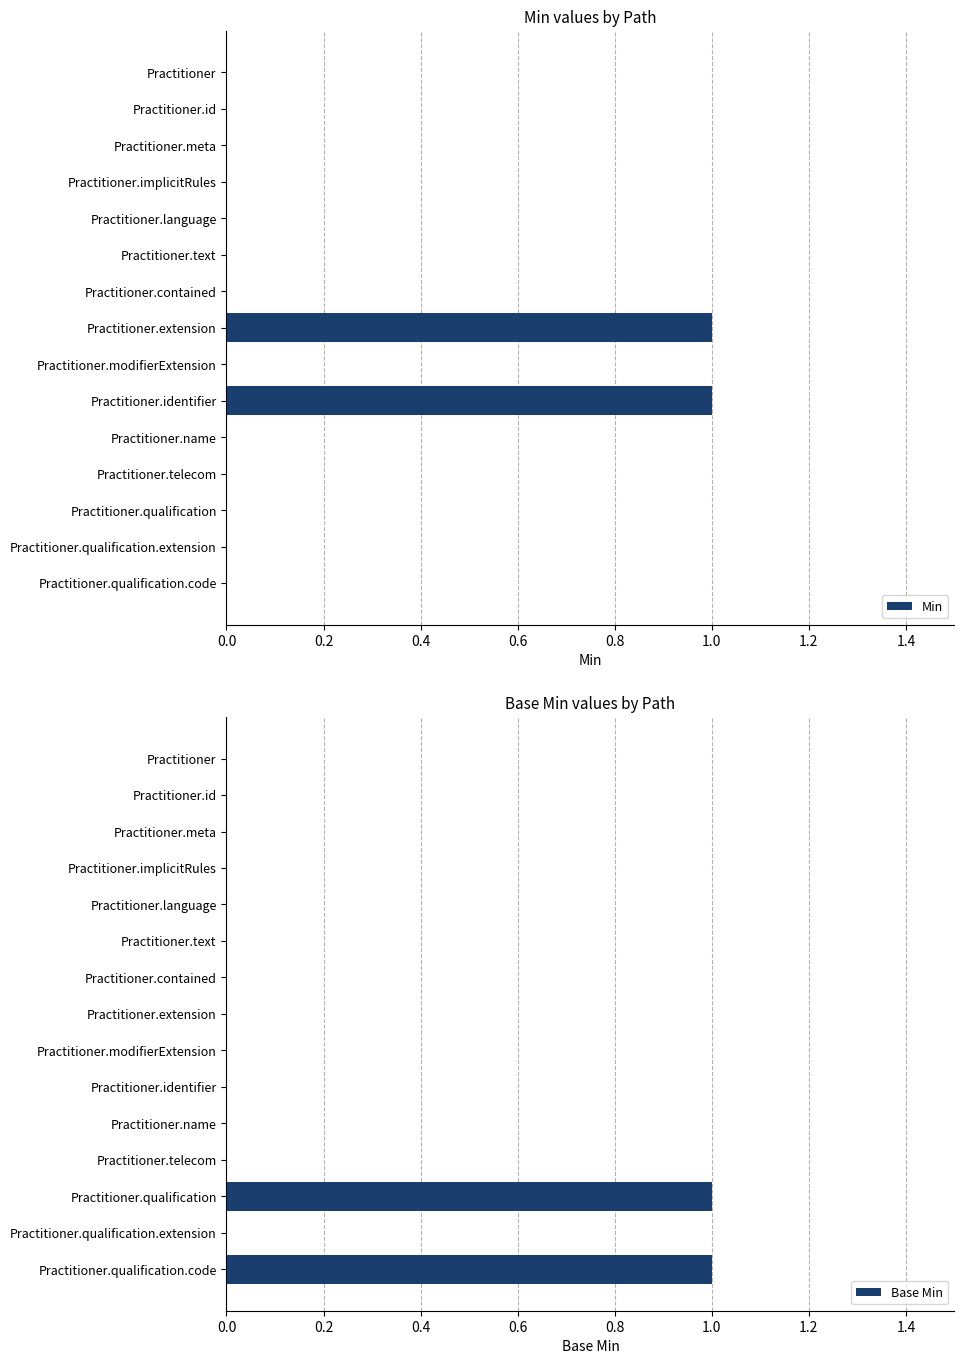

The Min series shows 0 at Practitioner.qualification.code. True or false?

True